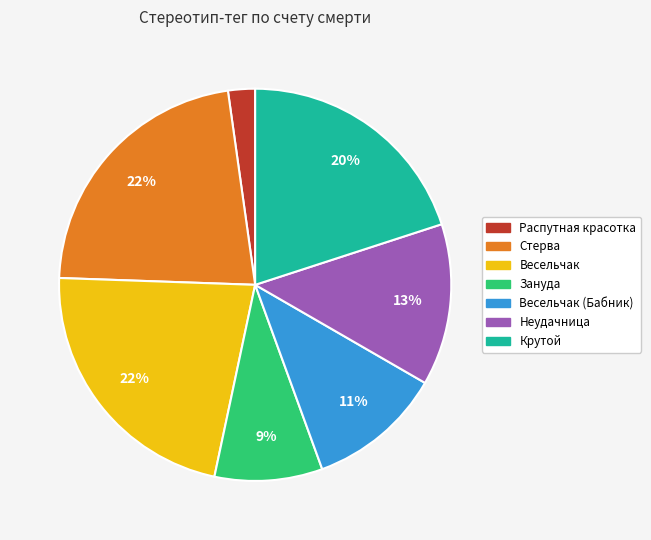

To the nearest percent, what is the difference between the largest and smallest slice percentages?

20%